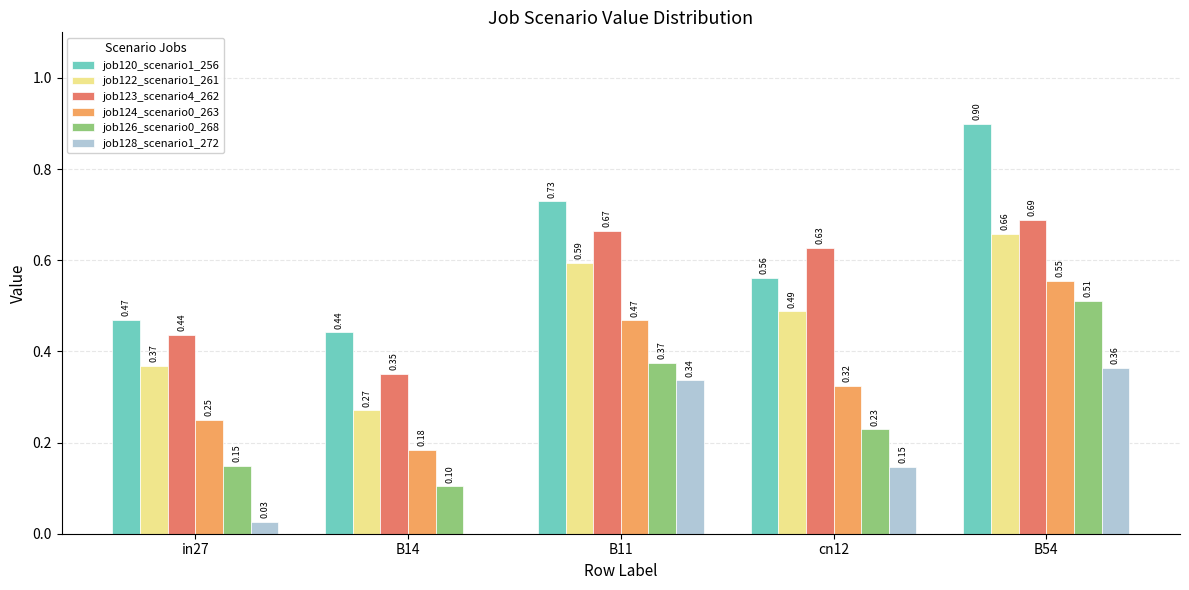

What is the total value across all series at cn12?

2.4